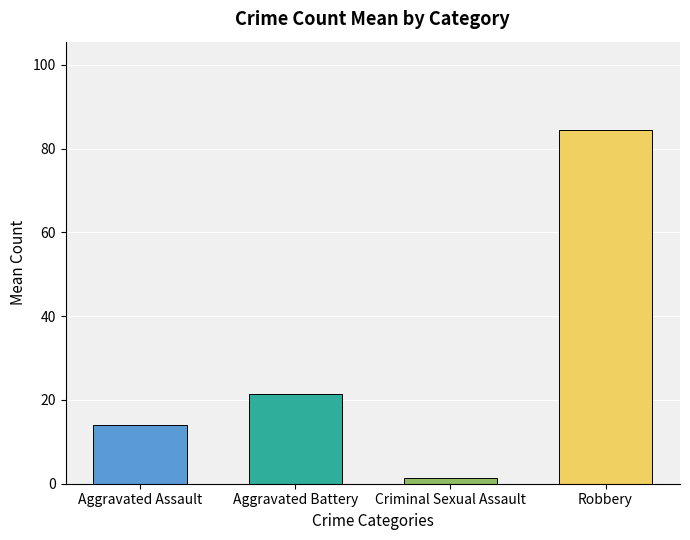

List the labels in order of value, largest first.

Robbery, Aggravated Battery, Aggravated Assault, Criminal Sexual Assault